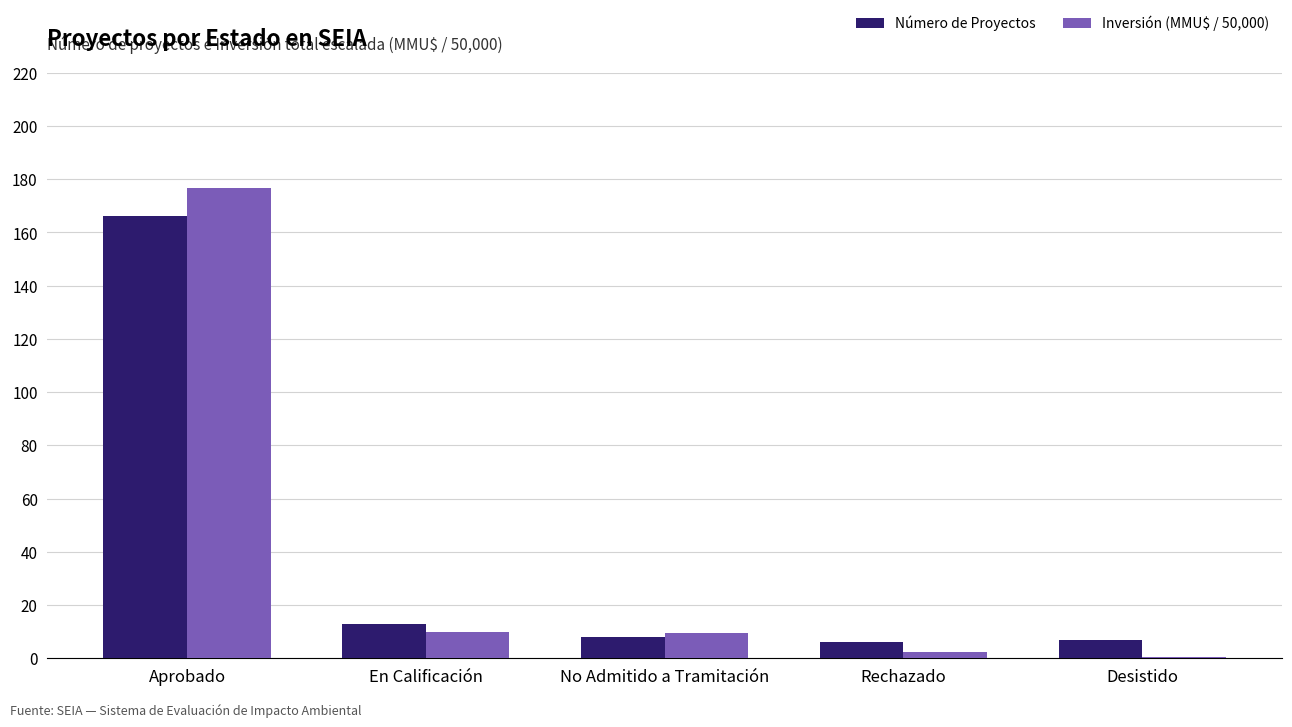

What is the greatest value displayed?

176.8